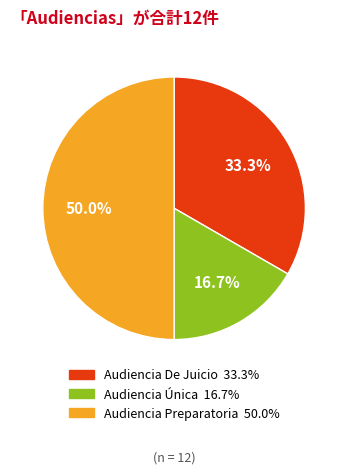

What percentage is the Audiencia De Juicio slice, to the nearest percent?

33%